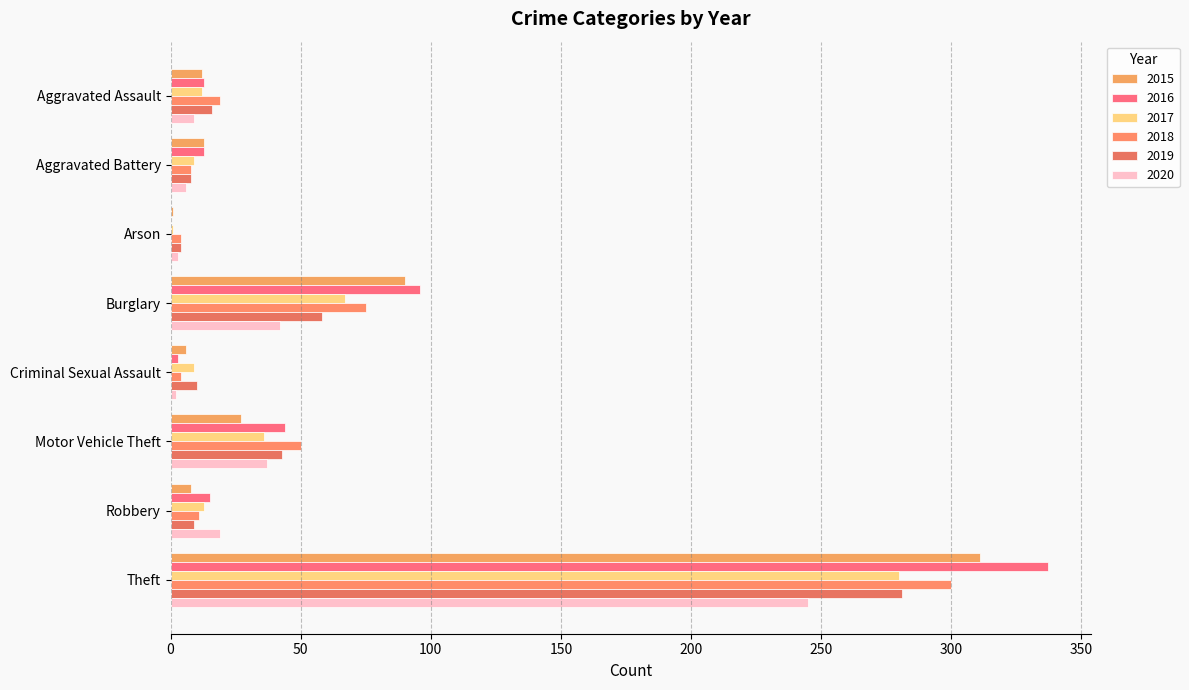

Count the number of categories in the chart.

8